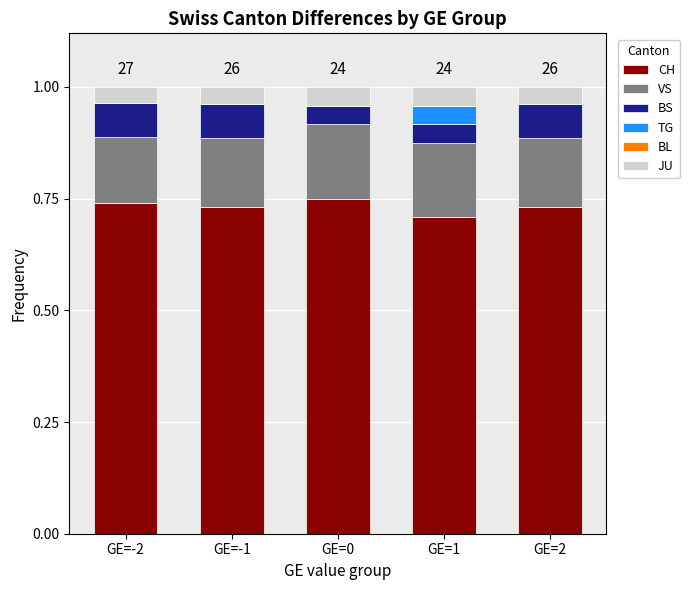

What is the sum of the CH values at GE=-1 and GE=2?

1.5